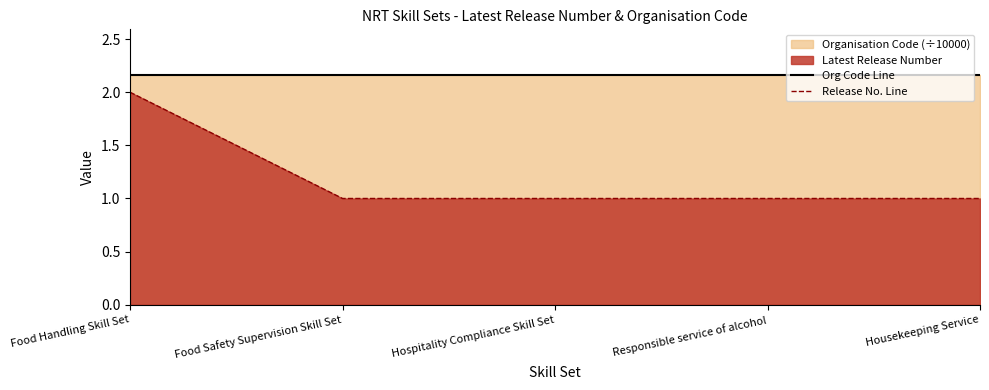

Which series has the largest total across all categories?

Org Code Line